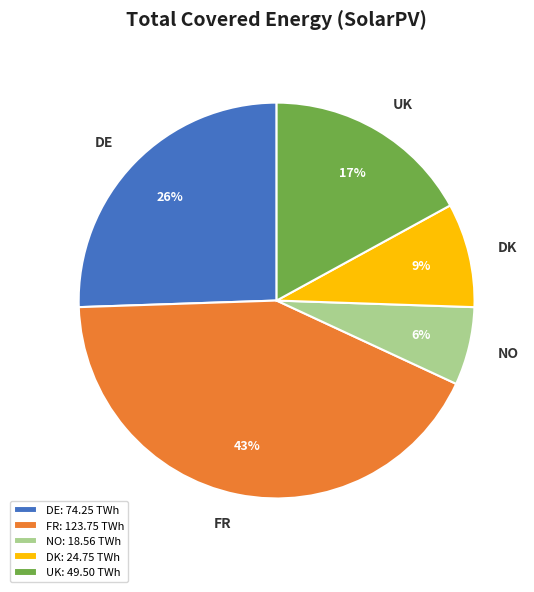

To the nearest percent, what is the difference between the DE and DK slice percentages?

17%